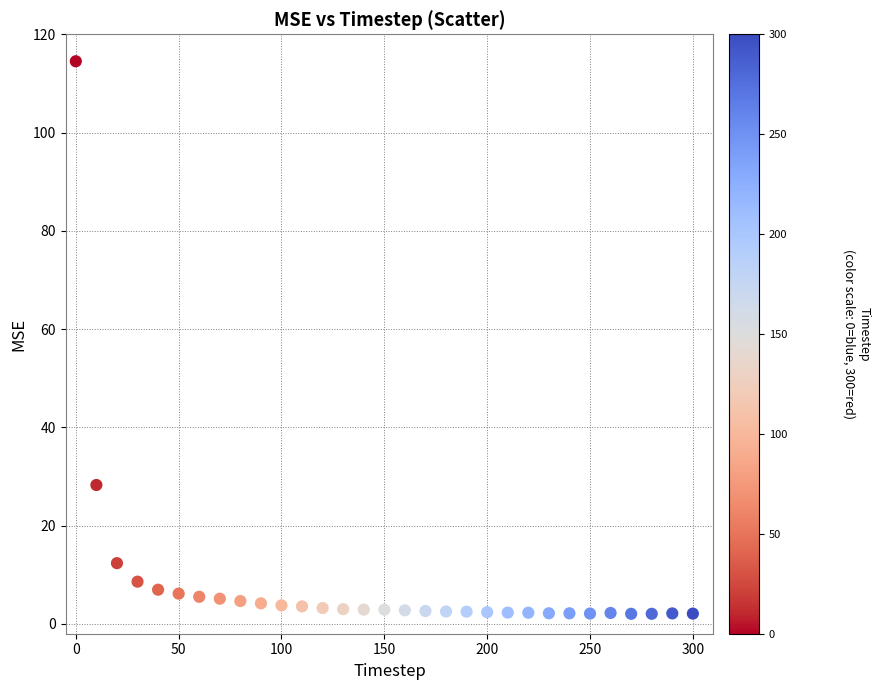

What is the range of X values (max minus min)?

300.0